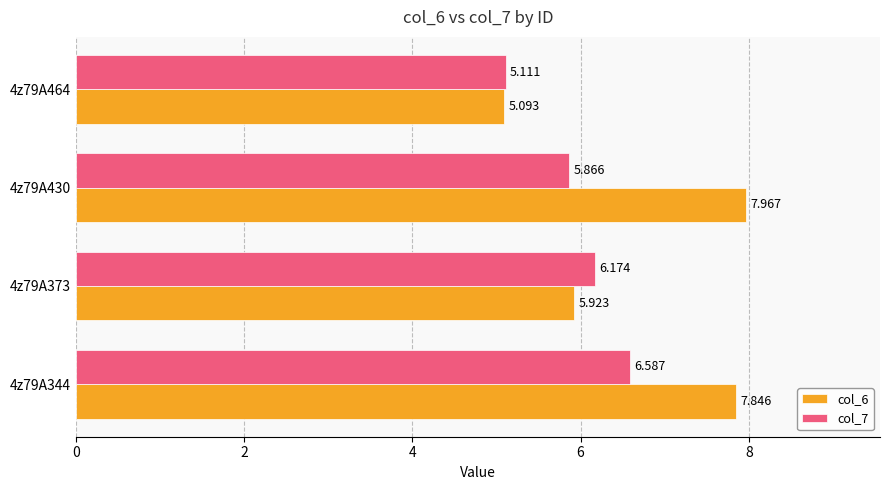

What is the minimum value shown in the chart?

5.1